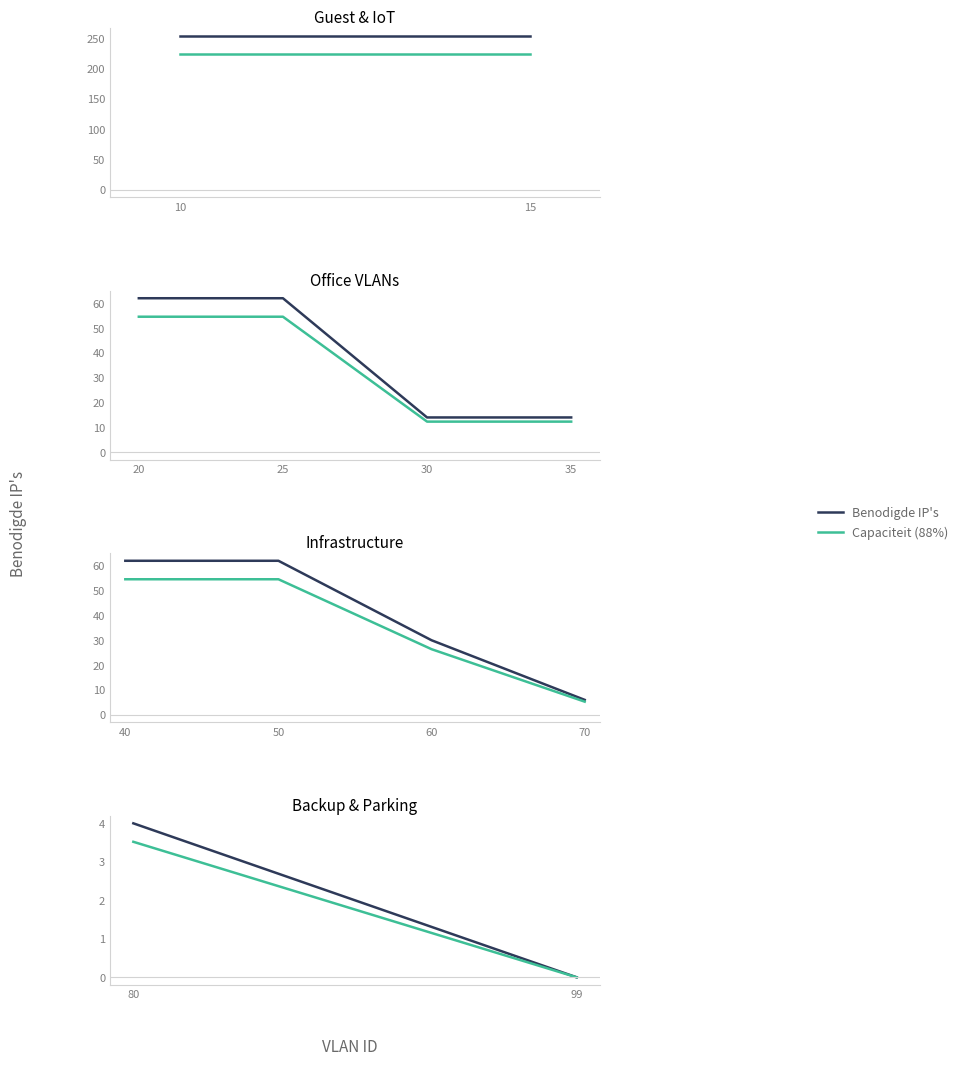

At which label does Capaciteit (88%) reach its peak?

10